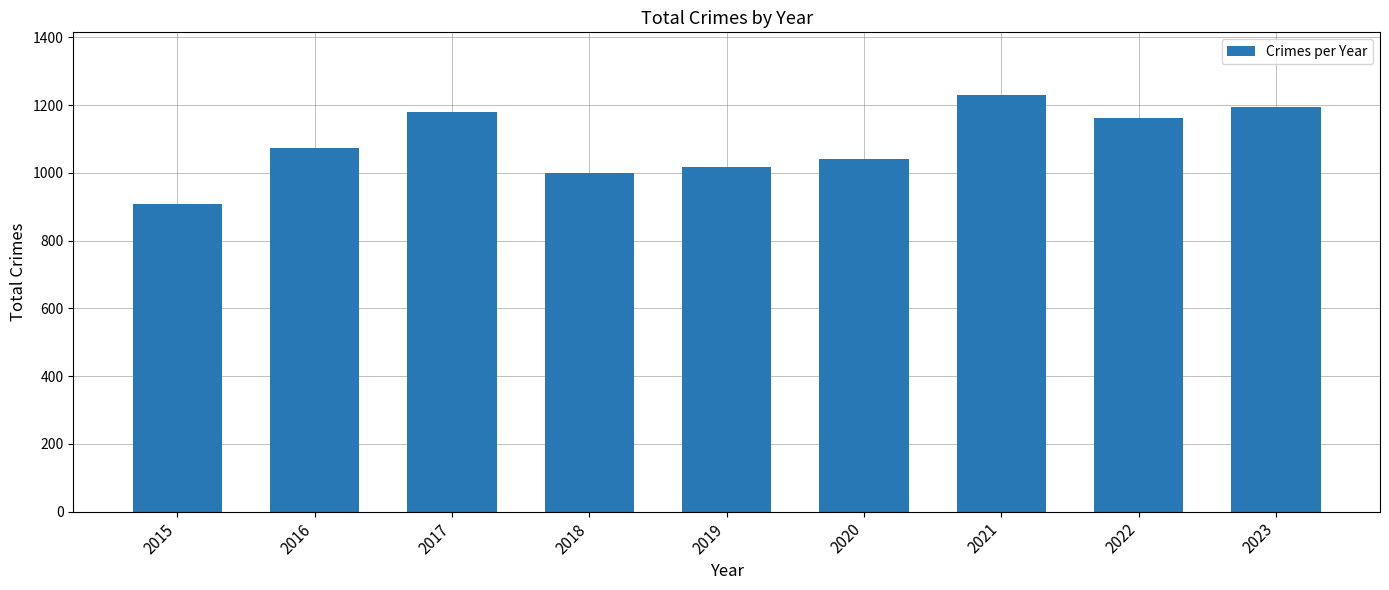

What is the value of the 5th bar from the left?

1016